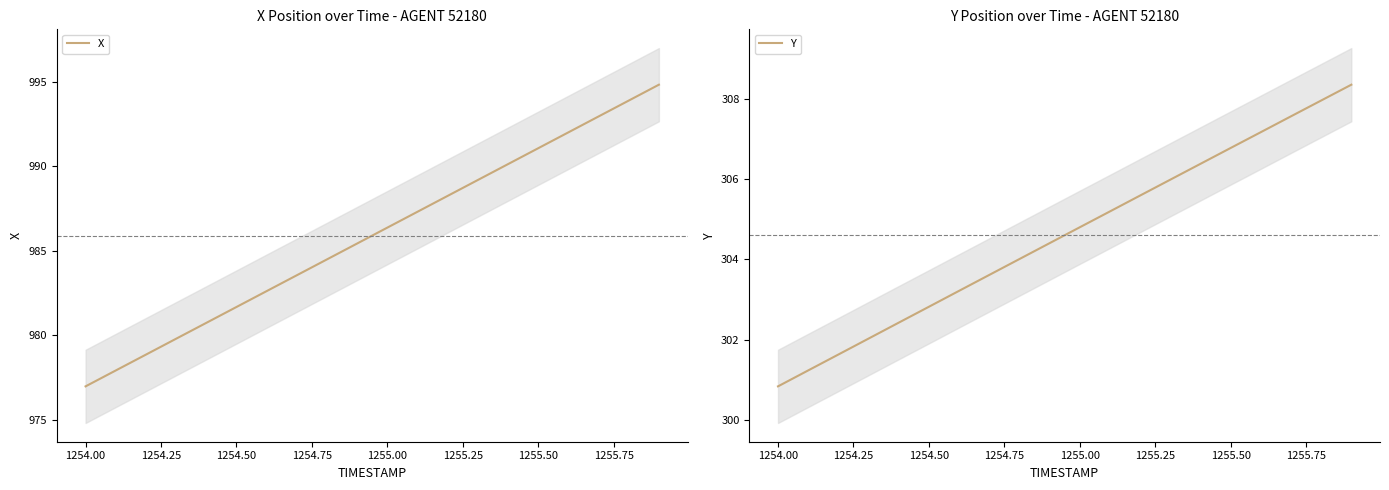

Which category has the lowest value in the X series?

1254.00